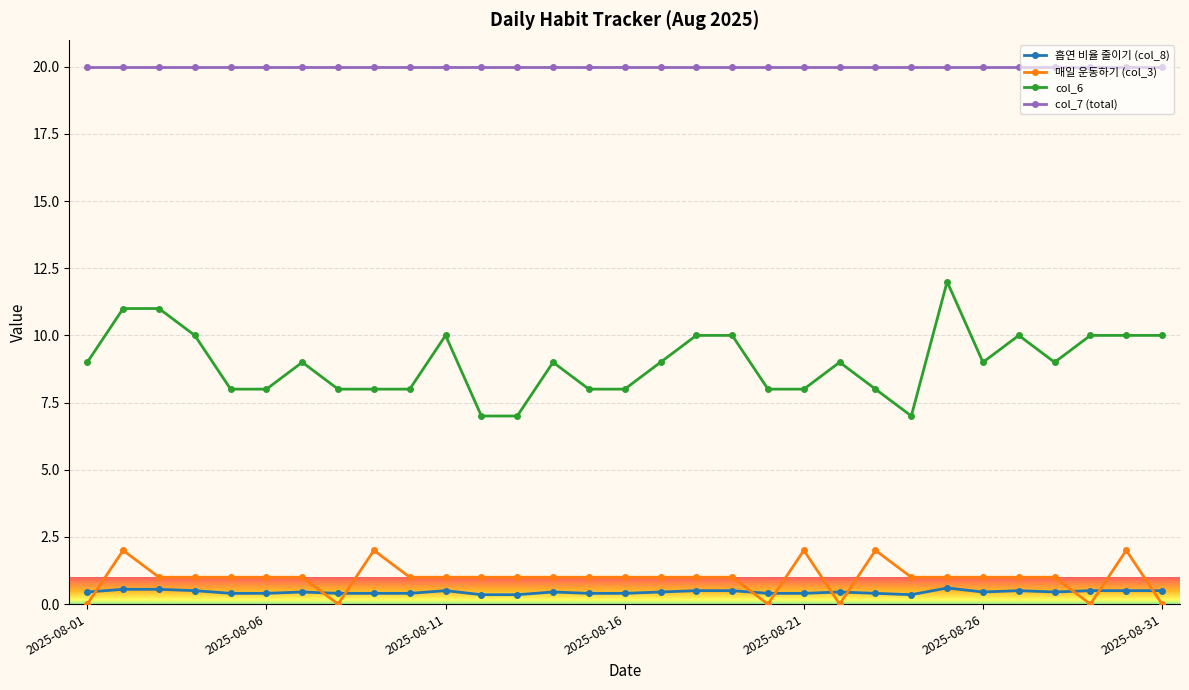

What are all the series names shown in the legend?

흡연 비율 줄이기 (col_8), 매일 운동하기 (col_3), col_6, col_7 (total)